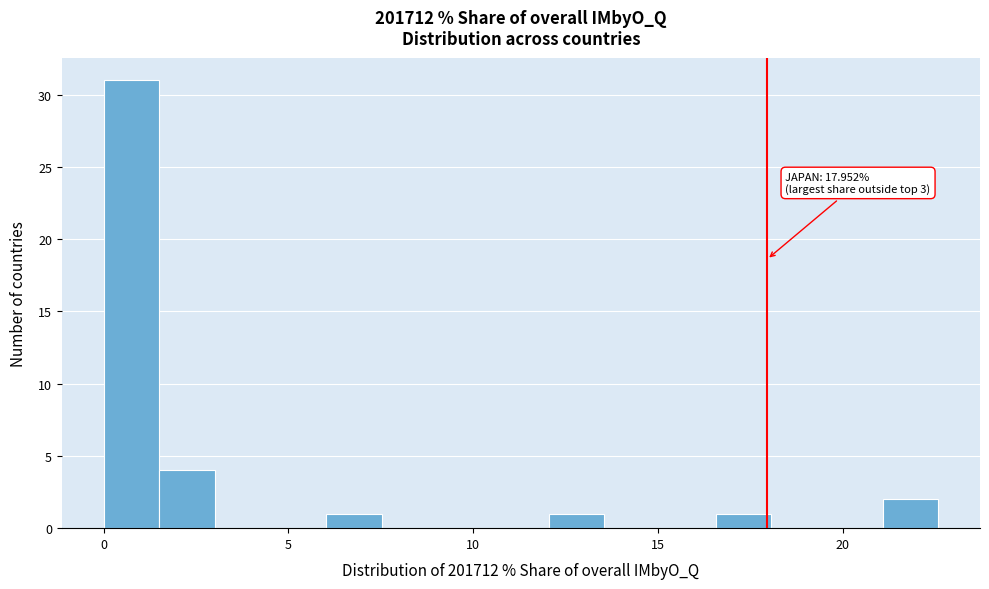

Read against the x-axis, roughly where is the centre of the tallest bar?

1.0